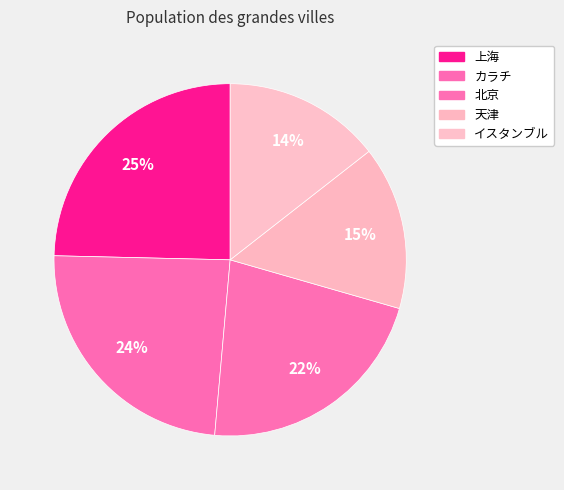

How many segments does this pie chart have?

5